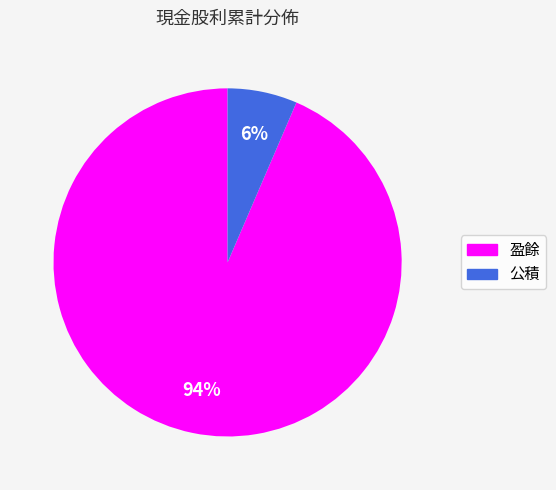

Combined, do 盈餘 and 公積 account for over 50%?

Yes